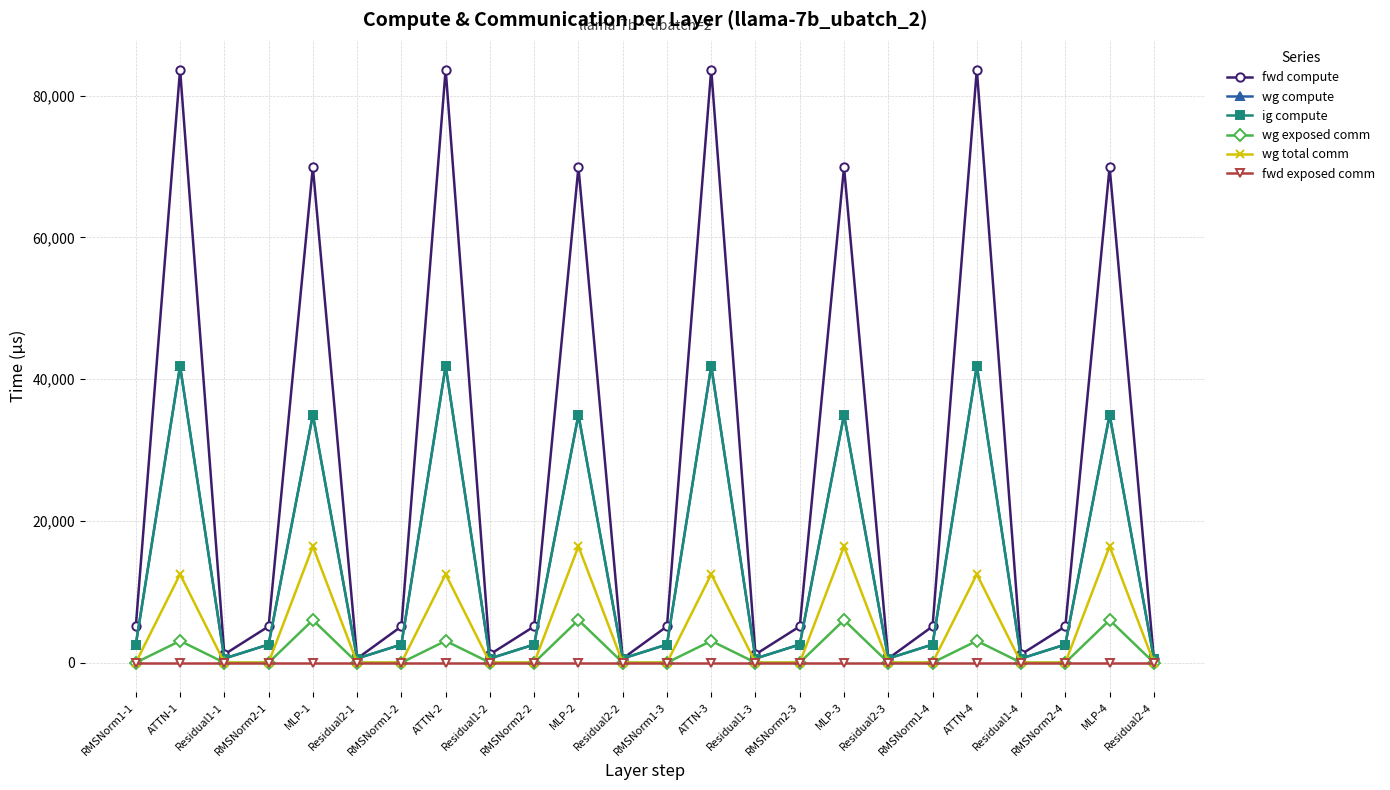

Is this an area chart (filled region under the line)?

No